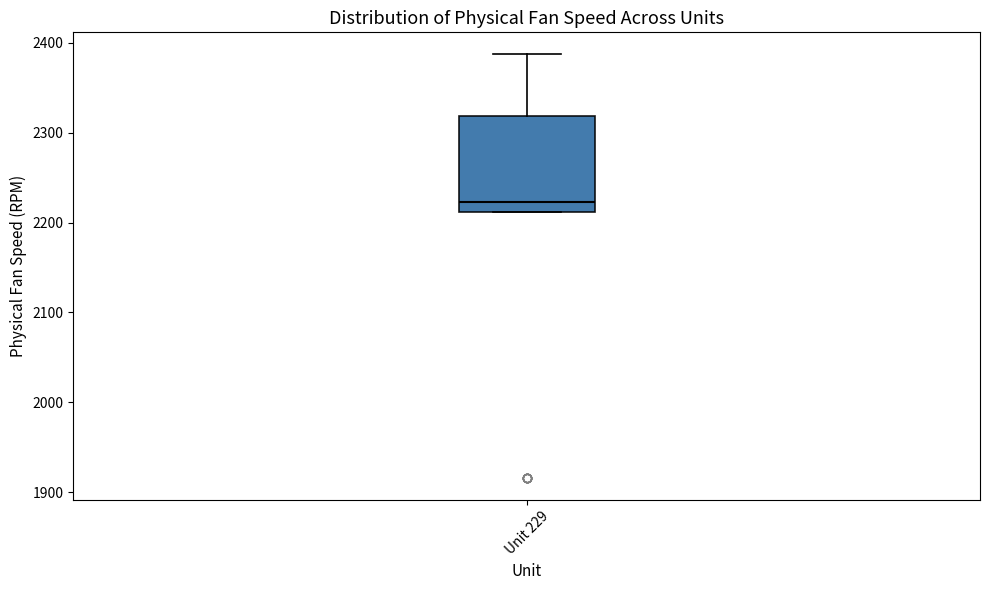

Transcribe this box plot: give where the median line is, the range the box spans, and where the two whiskers end, as read against the y-axis. The values are not printed on the chart, so give them approximately, as read against the axis.

median 2220, box 2210 to 2320, whiskers 2210 to 2390